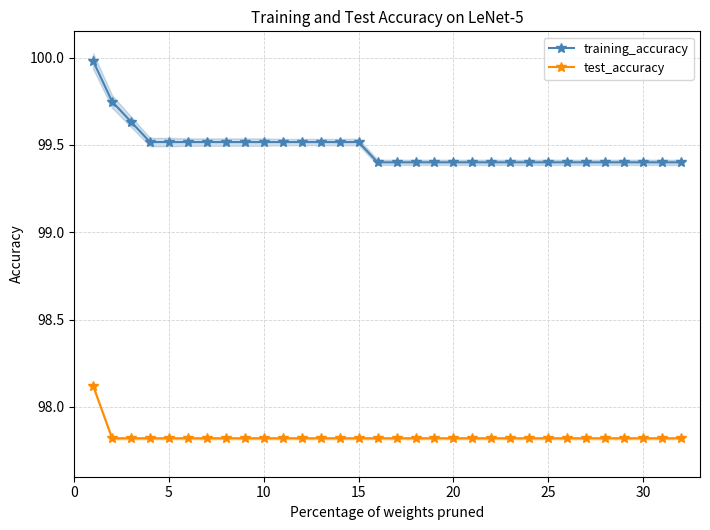

Is it true that training_accuracy equals 99.4 at 20?

True